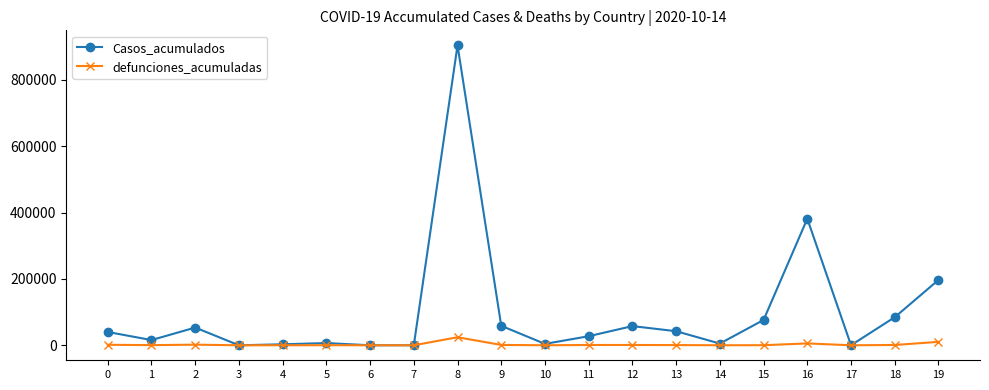

Which series has the largest range (max minus min)?

Casos_acumulados